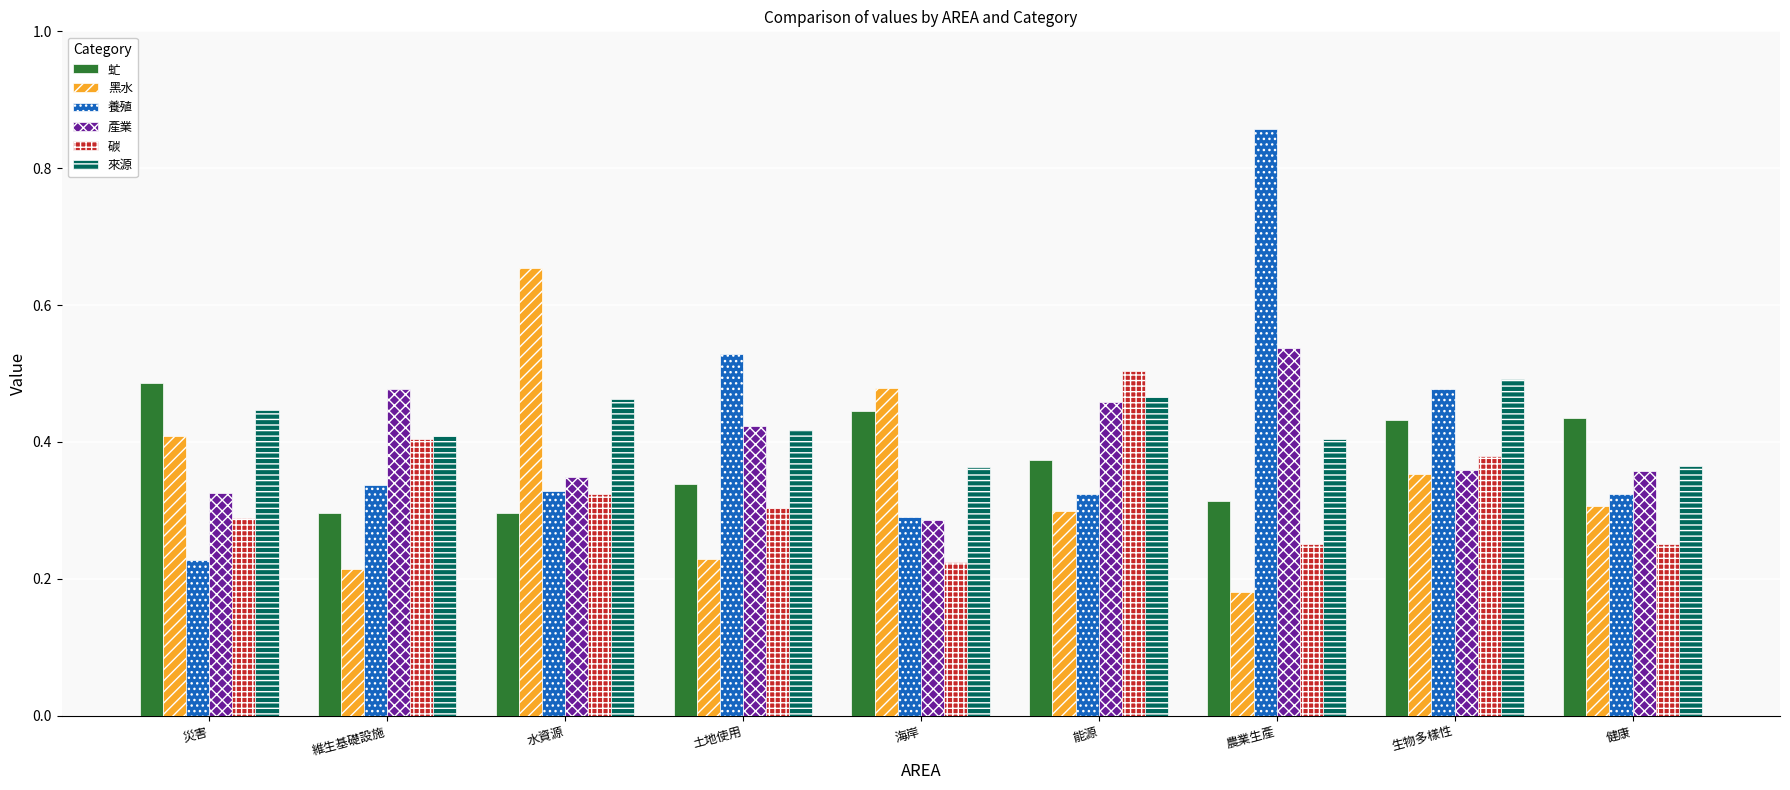

The 養殖 series shows 0.5 at 生物多樣性. True or false?

True